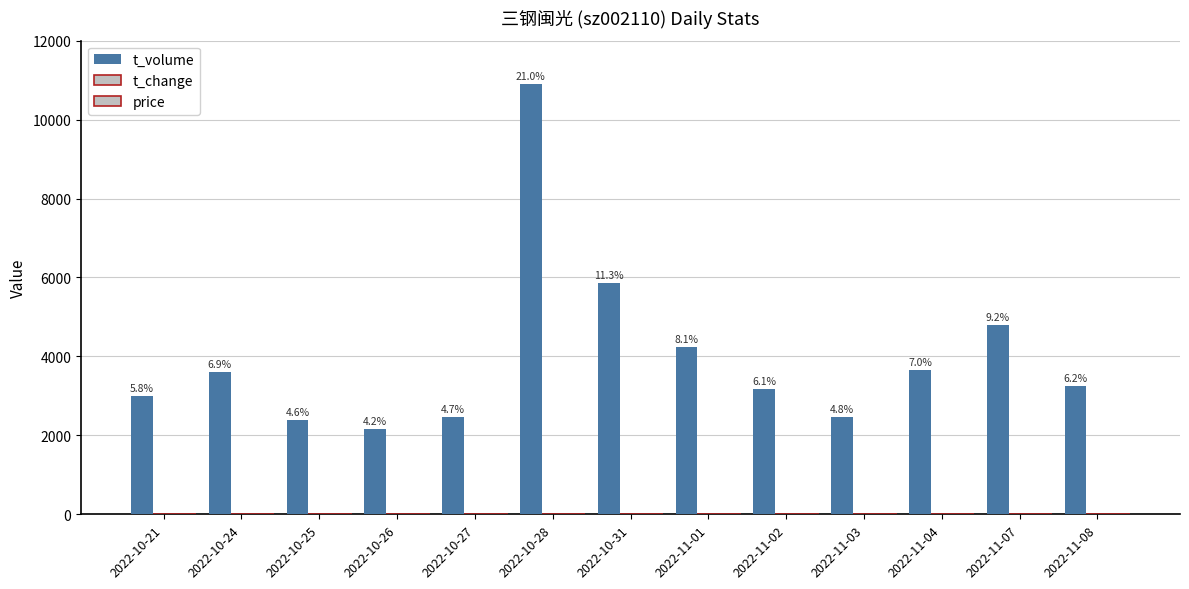

At how many categories does at least one series exceed 2868?

9